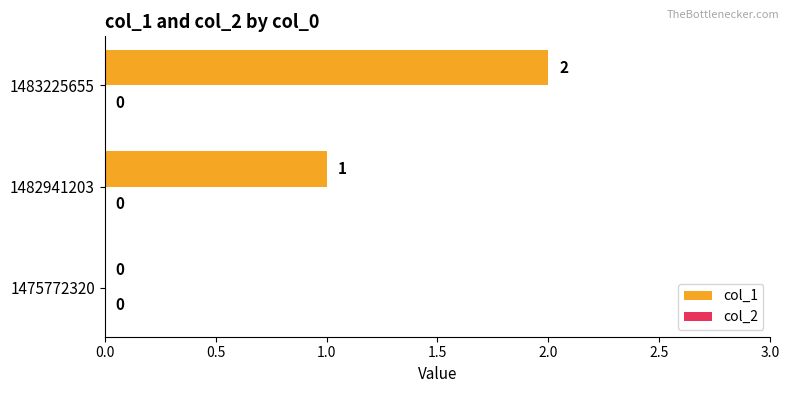

How many data points does each series have?

3